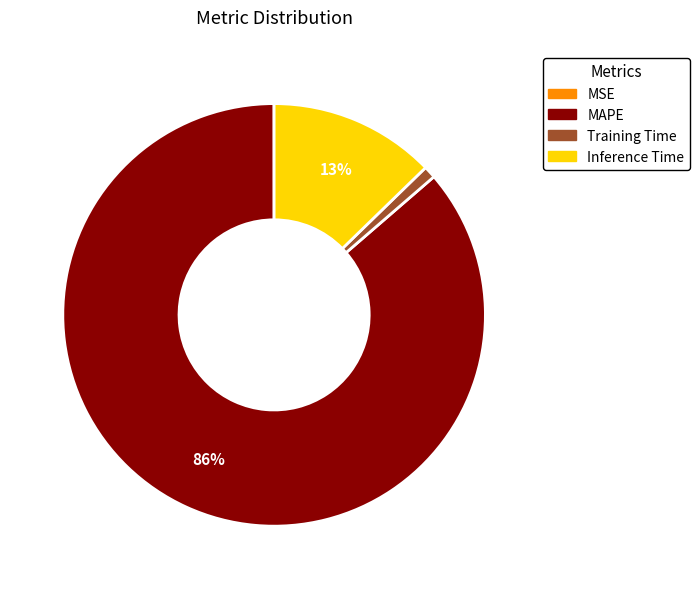

Which slice is the largest?

MAPE